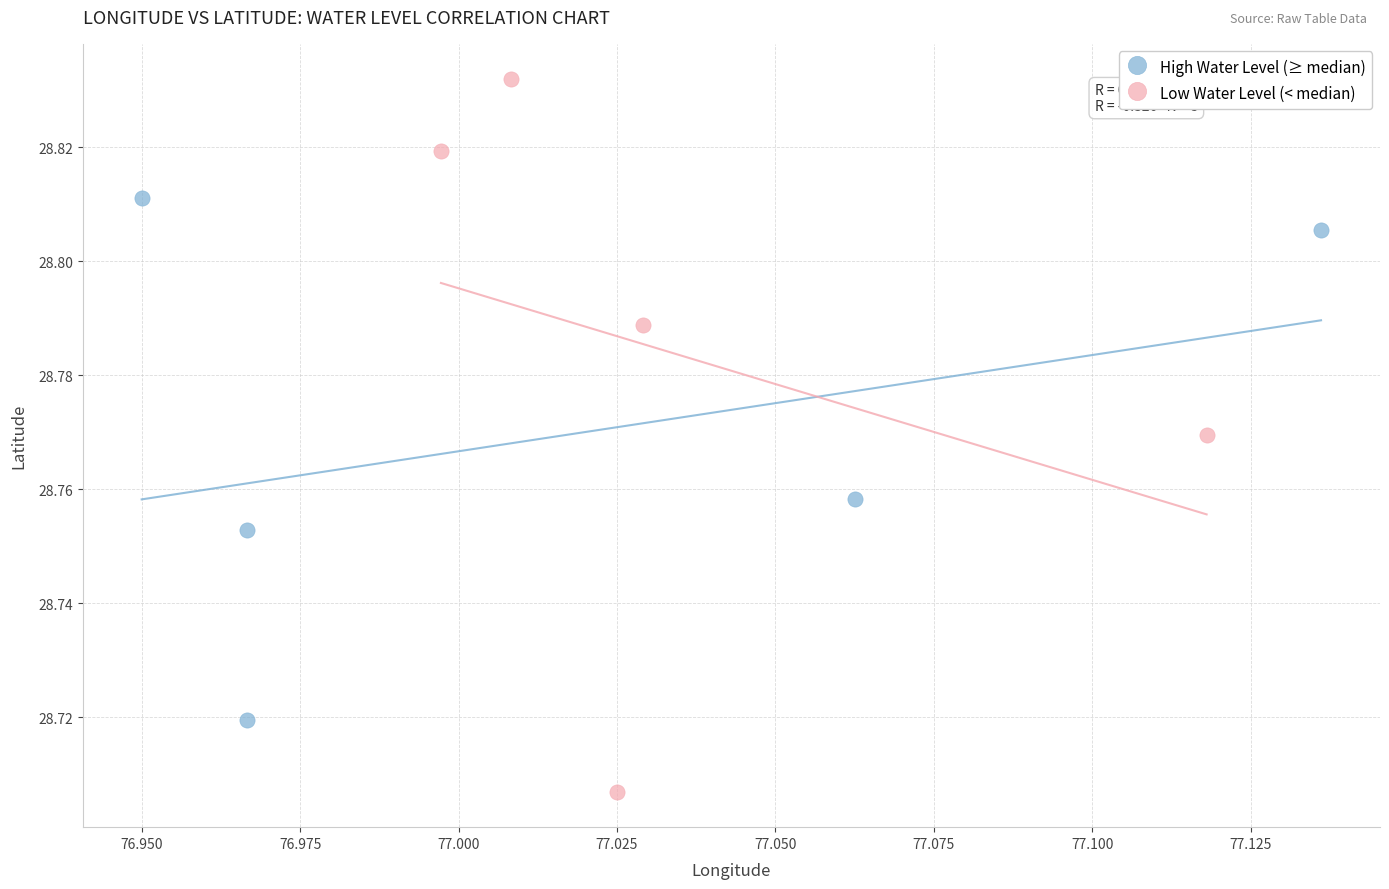

What are all the series names shown in the legend?

High Water Level (≥ median), Low Water Level (< median)